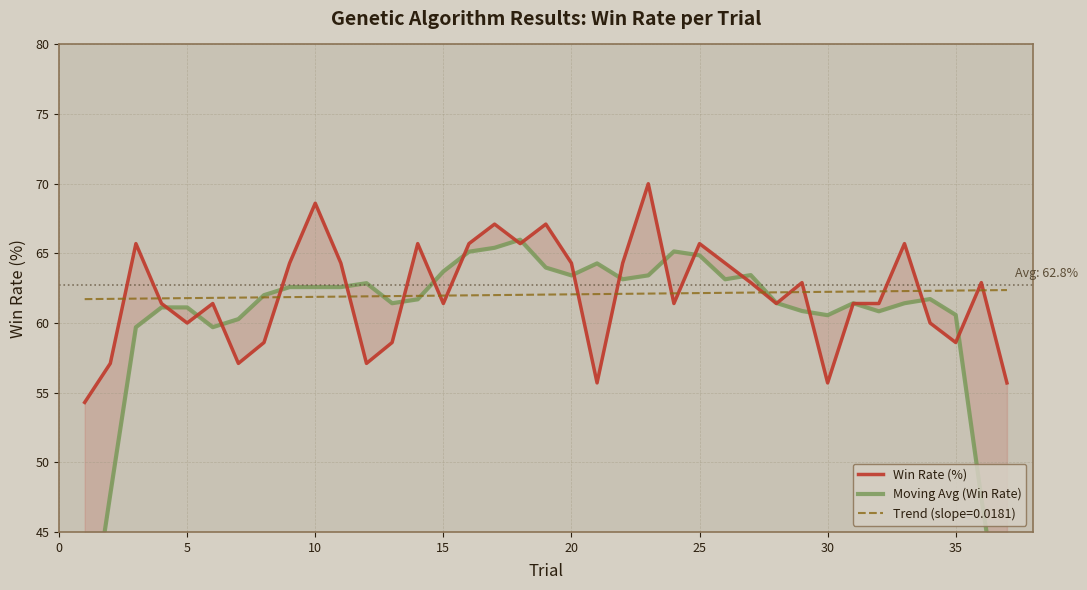

True or false: Trend (slope=0.0181) has a value of 30.4 at 5.

False